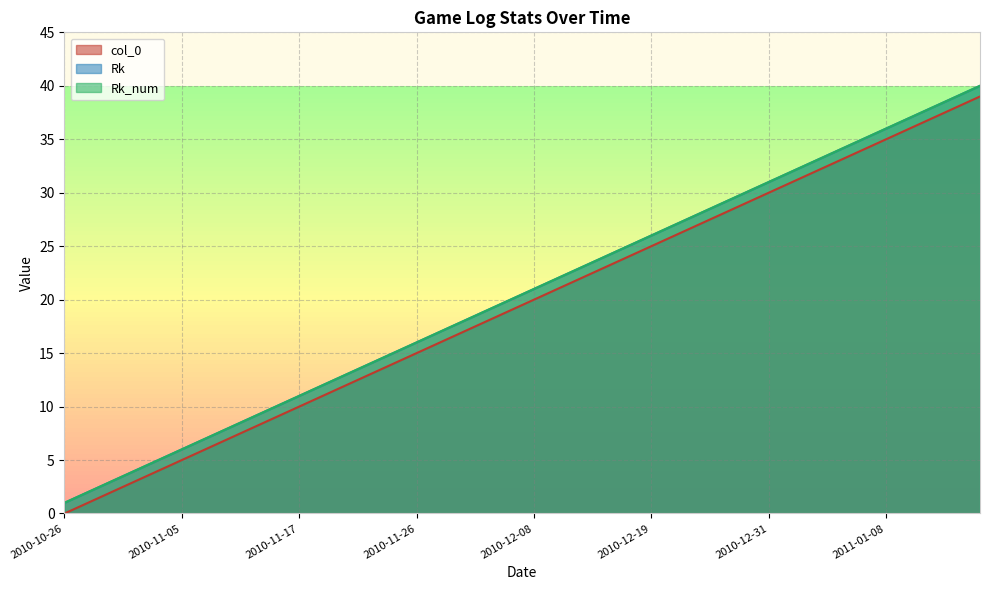

True or false: Rk and Rk_num intersect in this chart.

False